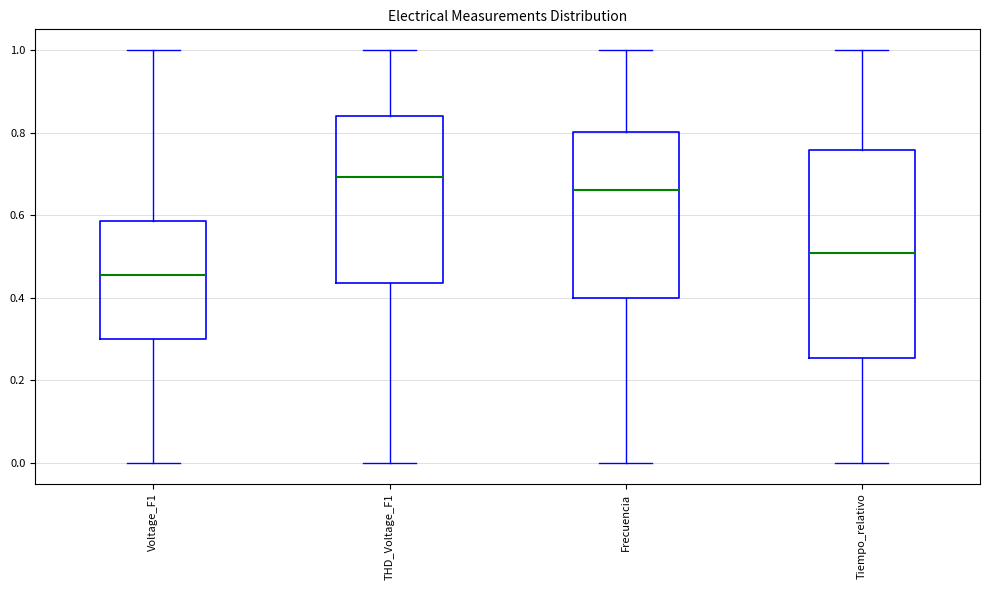

Reading left to right, read every box against the y-axis: the position of its median line, the range the box covers, and the ends of its whiskers. The values are not printed on the chart, so give them approximately, as read against the axis.

Voltage_F1: median 0.46, box 0.30 to 0.58, whiskers 0.00 to 1.00
THD_Voltage_F1: median 0.70, box 0.44 to 0.84, whiskers 0.00 to 1.00
Frecuencia: median 0.66, box 0.40 to 0.80, whiskers 0.00 to 1.00
Tiempo_relativo: median 0.50, box 0.26 to 0.76, whiskers 0.00 to 1.00